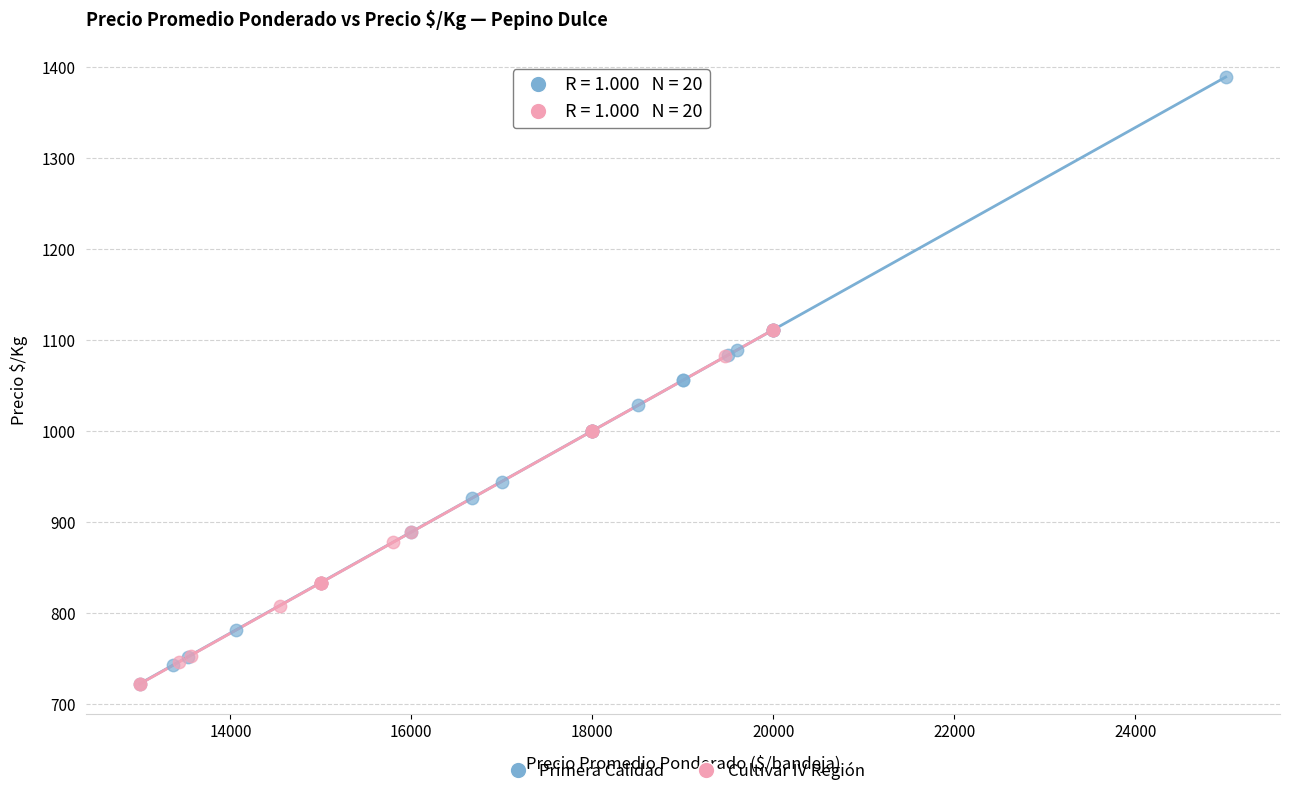

Which series contains the highest Y value?

Primera Calidad